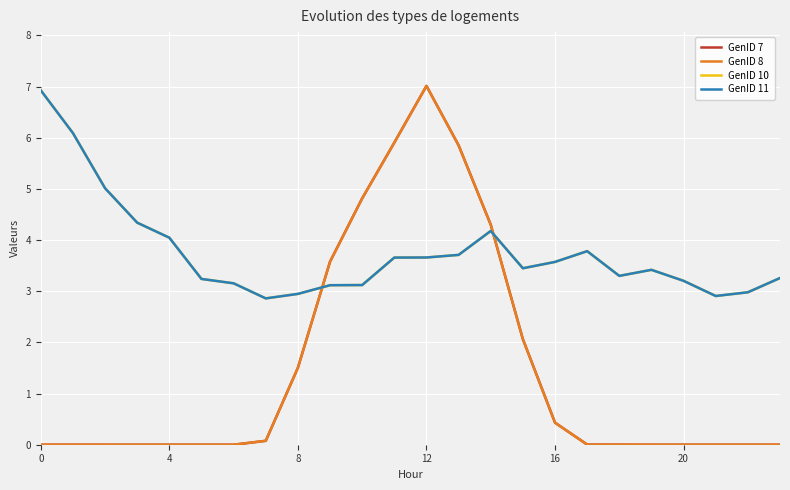

Is this an area chart (filled region under the line)?

No